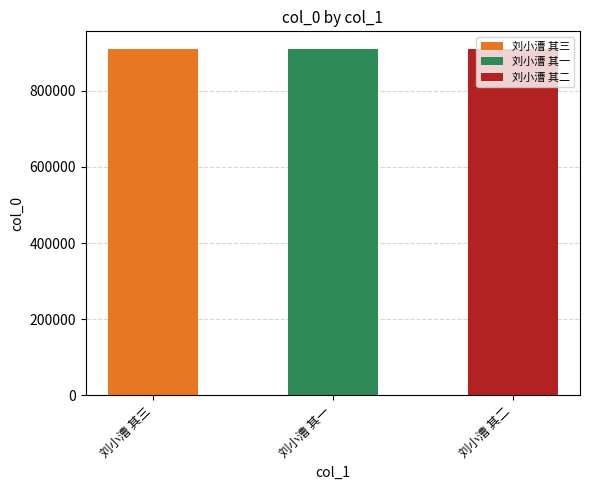

What is the label of the 2nd bar from the right?

刘小漕 其一